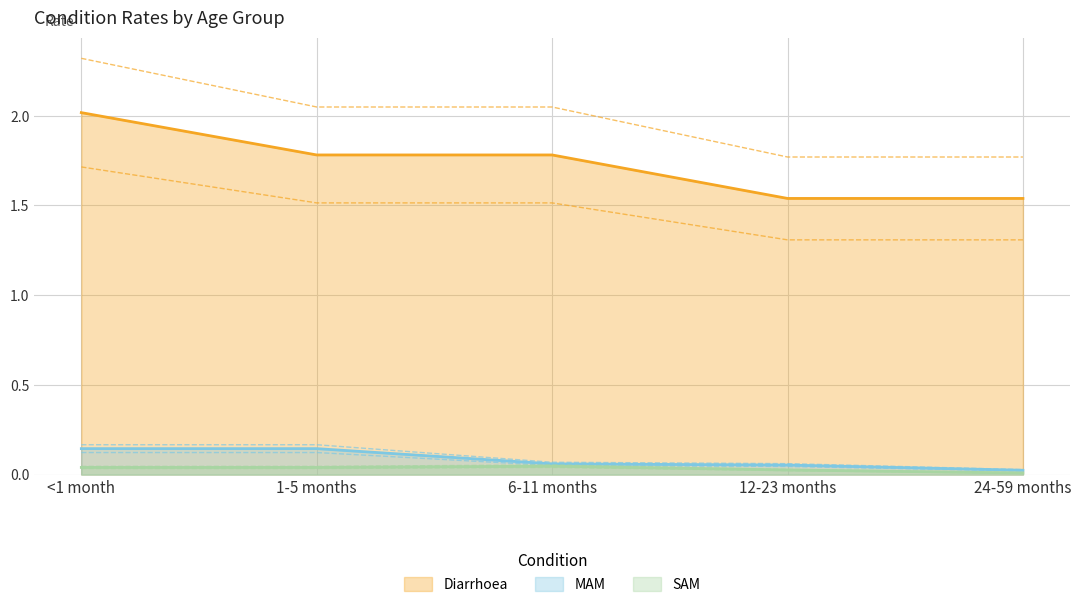

Rank the series by their maximum value, from highest to lowest.

Diarrhoea, MAM, SAM